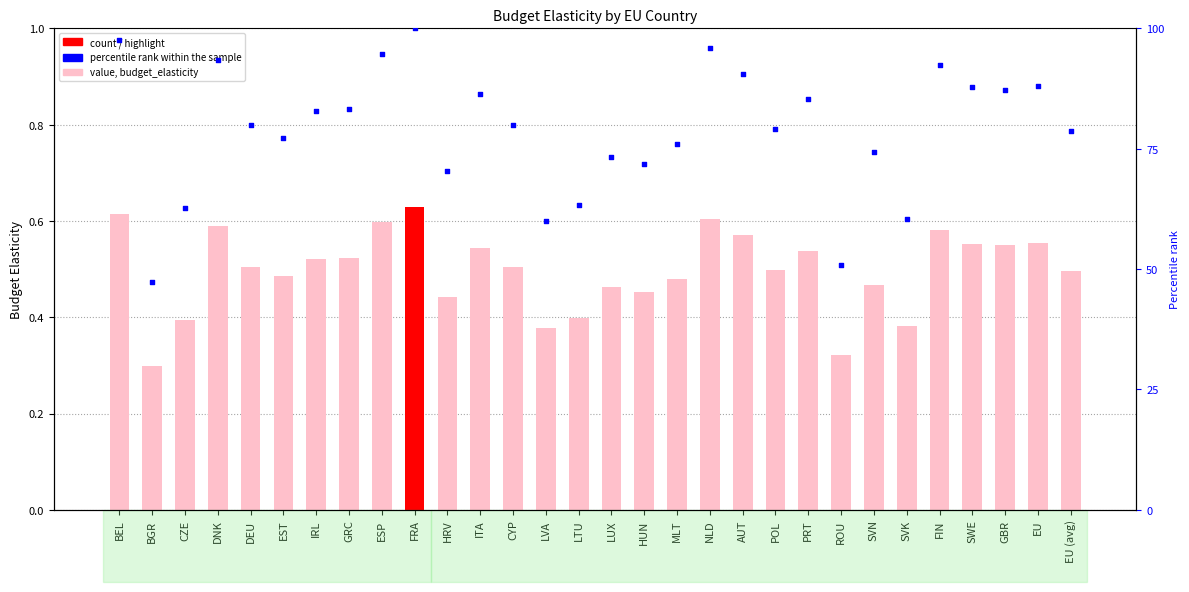

At which category is the sum across all series the highest?

FRA